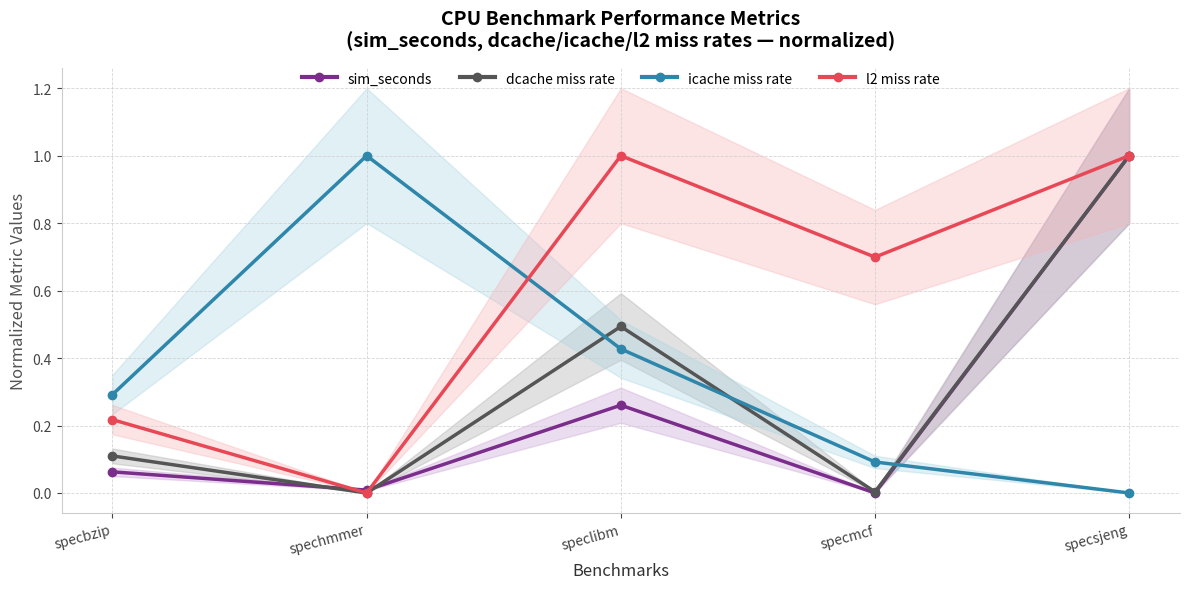

True or false: icache miss rate has more than 1 points higher than both neighbors.

False